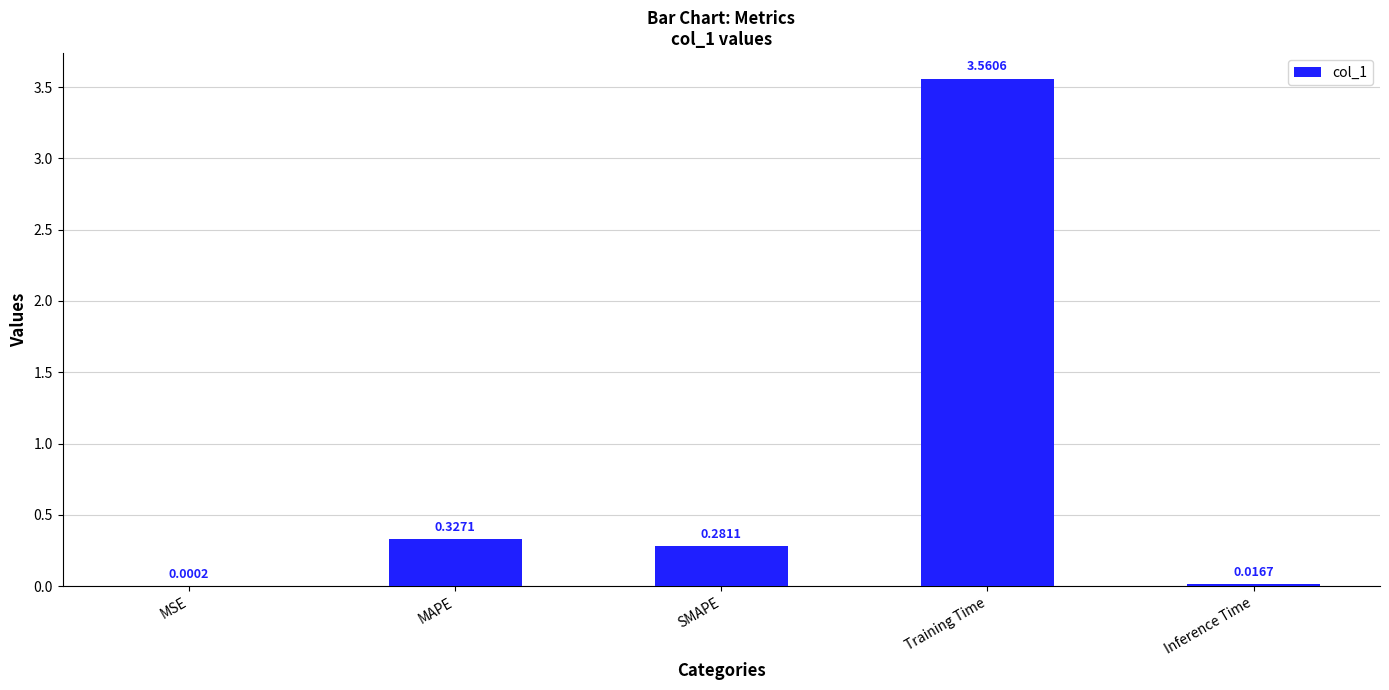

What is the change in value from SMAPE to Training Time?

+3.3